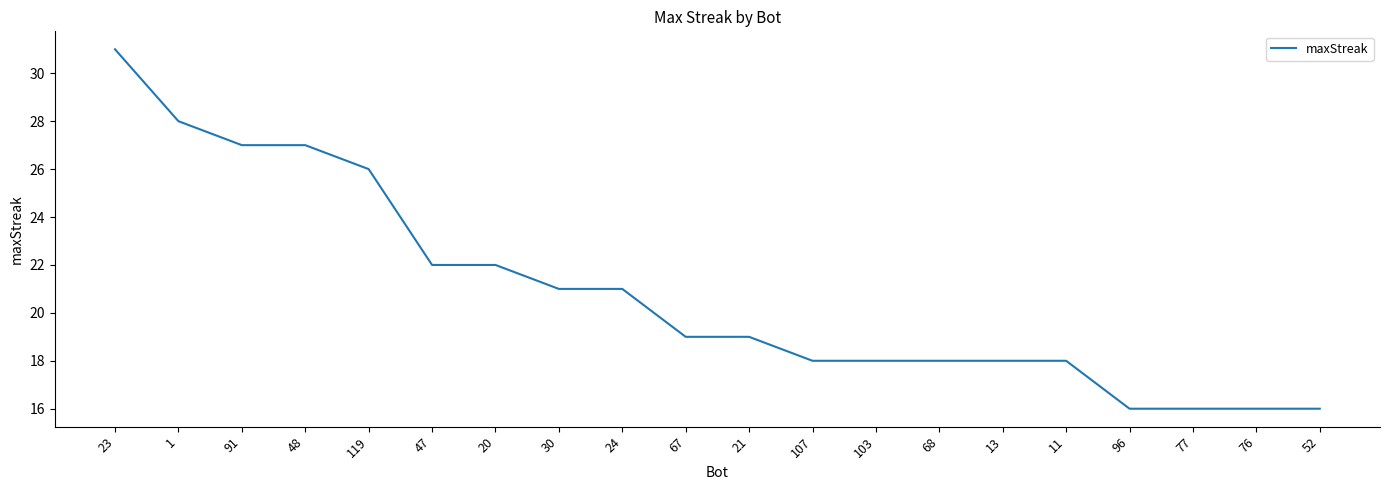

Is this an area chart (filled region under the line)?

No